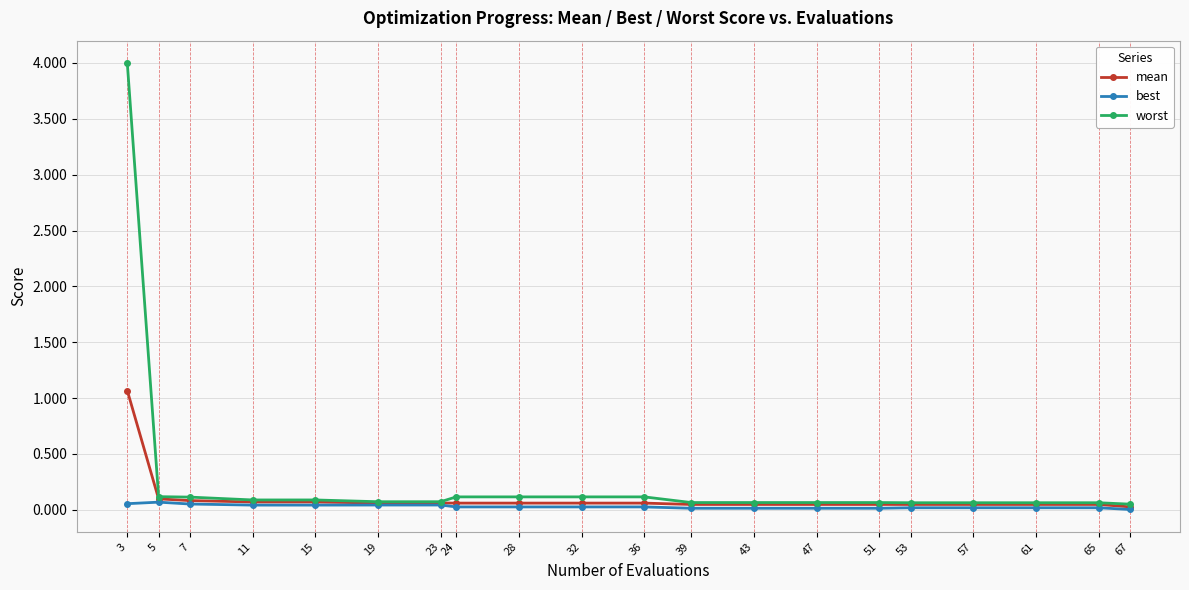

What are all the series names shown in the legend?

mean, best, worst